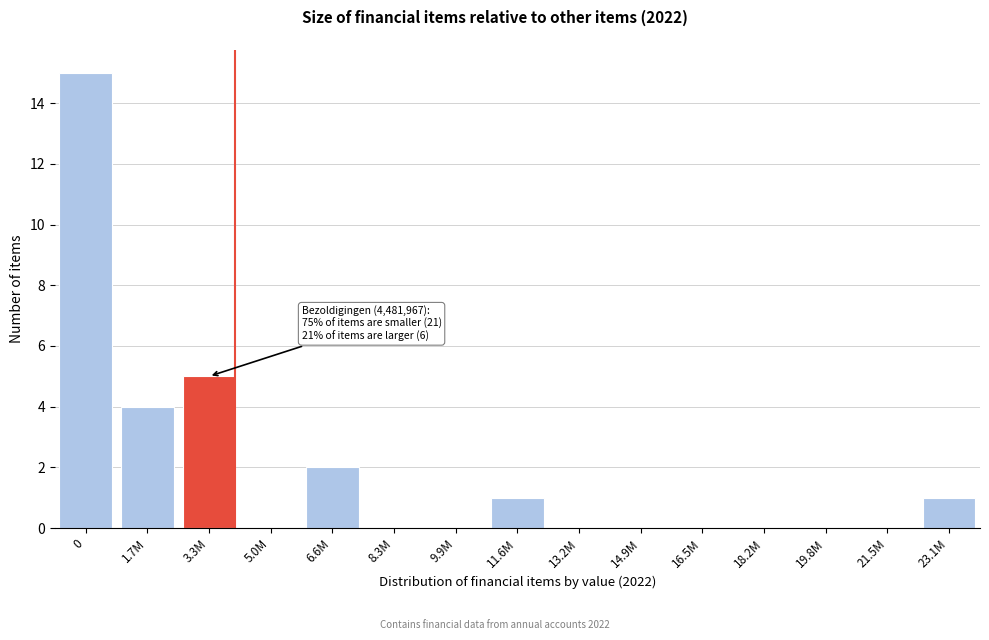

Reading right to left, extract all data points from this chart.

23.1M=1	21.5M=0	19.8M=0	18.2M=0	16.5M=0	14.9M=0	13.2M=0	11.6M=1	9.9M=0	8.3M=0	6.6M=2	5.0M=0	3.3M=5	1.7M=4	0=15